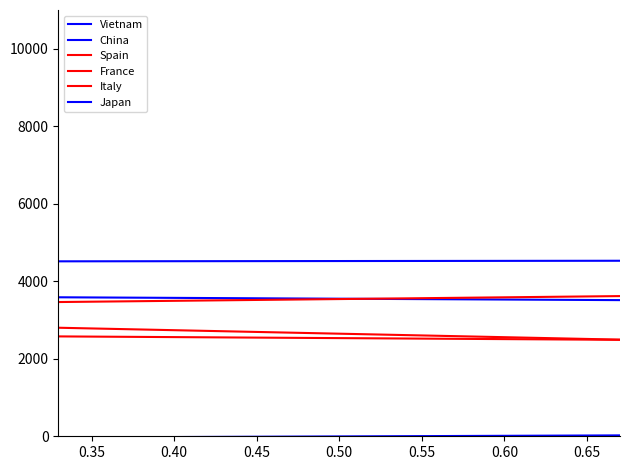

Which category has the lowest value in the Japan series?

0.35